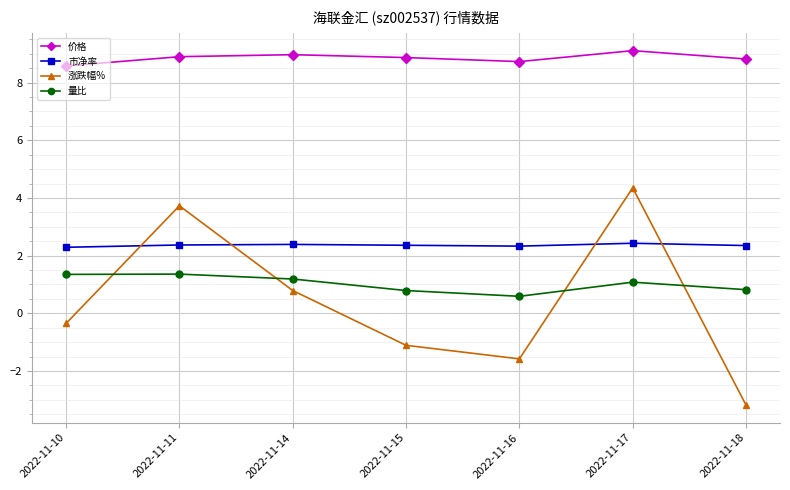

How many lines are shown in the chart?

4